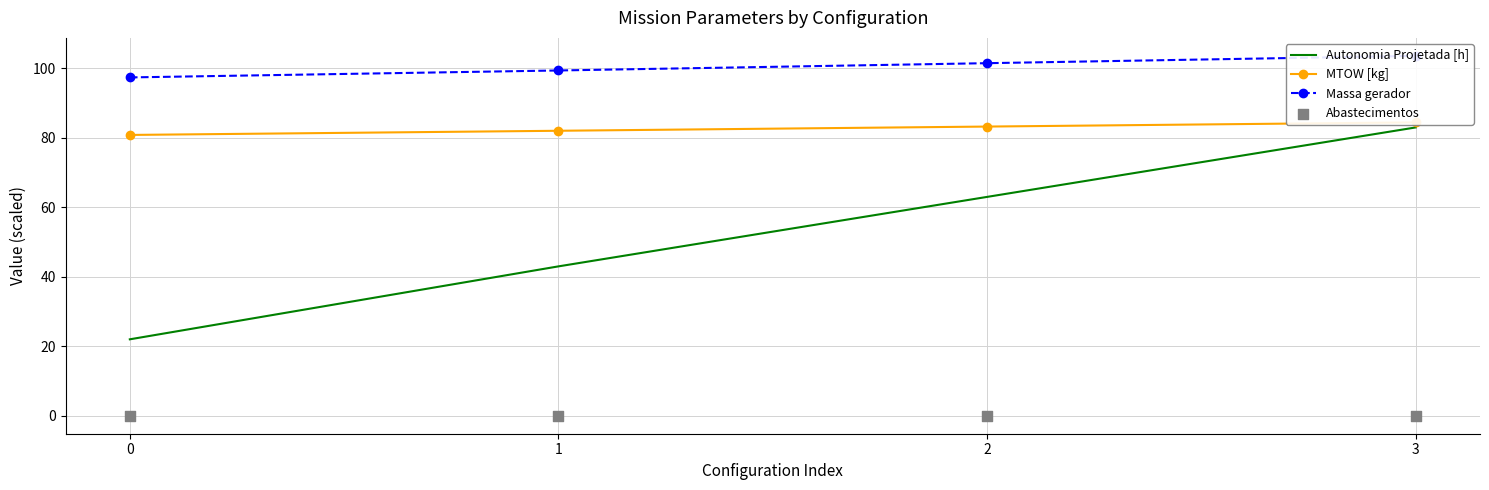

What are all the series names shown in the legend?

Autonomia Projetada [h], MTOW [kg], Massa gerador, Abastecimentos